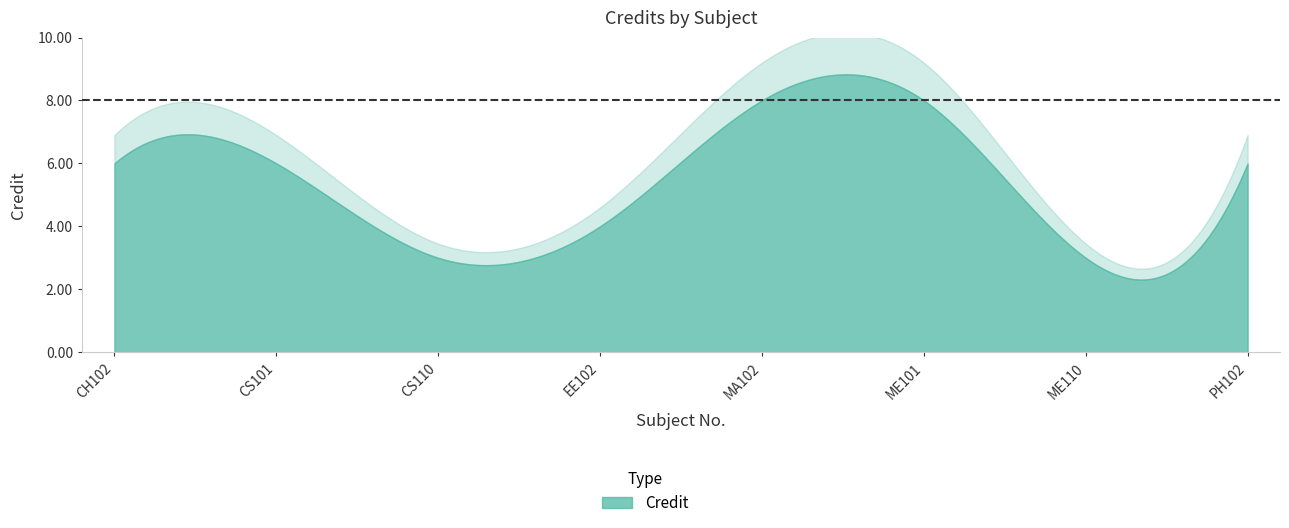

List the labels in order of value, largest first.

MA102, ME101, CH102, CS101, PH102, EE102, CS110, ME110